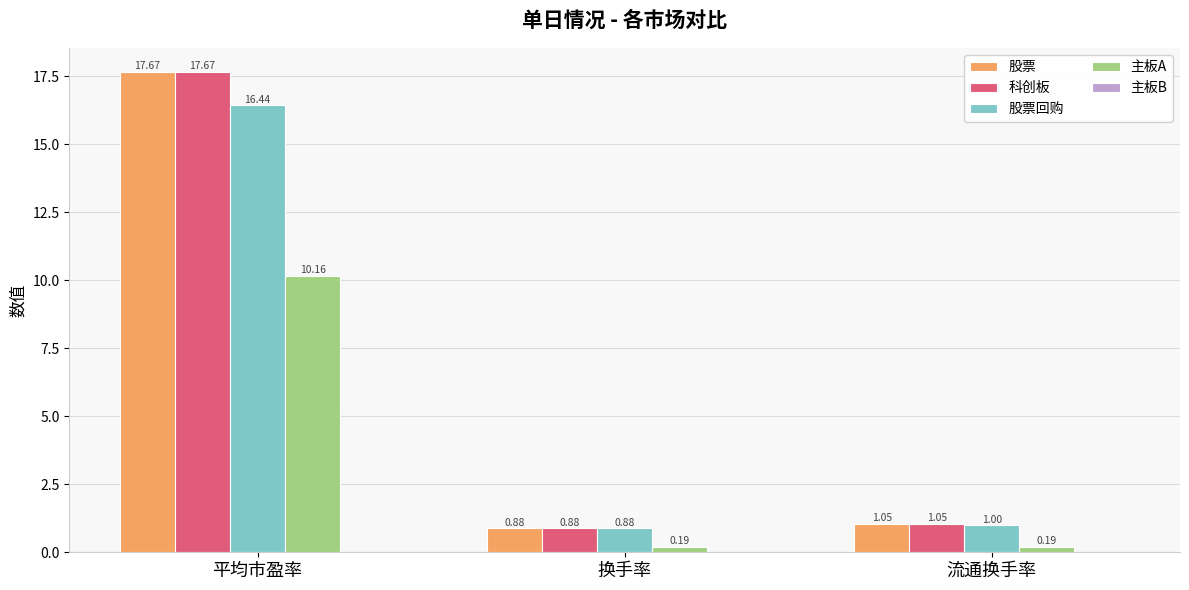

Which category has the lowest value in the 科创板 series?

换手率